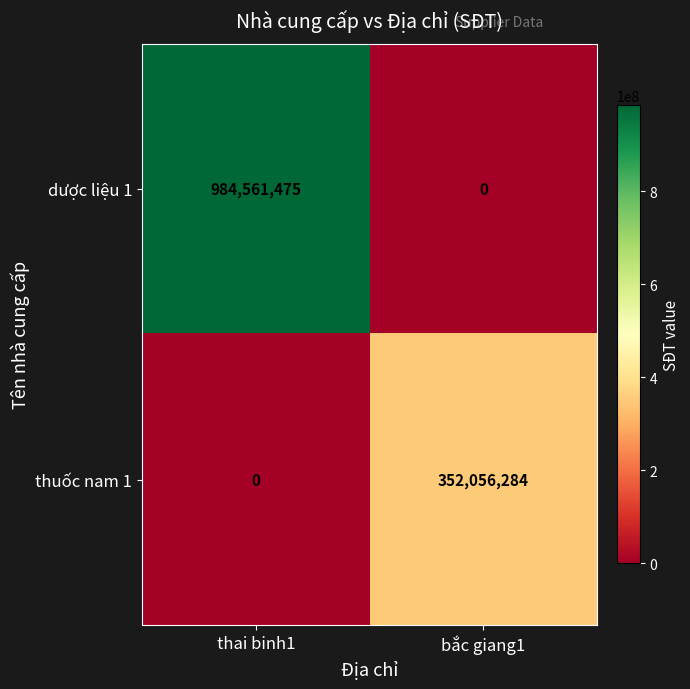

Where is dược liệu 1 nearest to the value 492280737?

bắc giang1